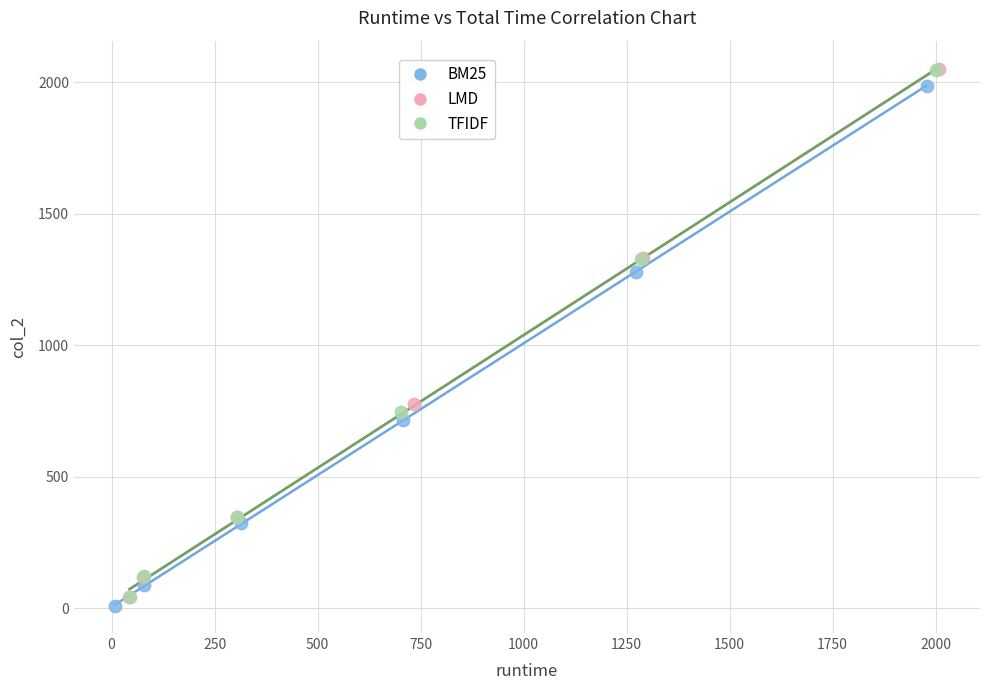

Which series has the widest spread of Y values?

LMD